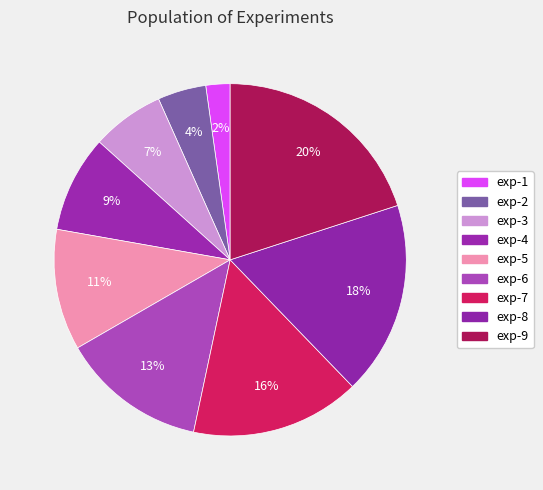

How many slices are in this pie chart?

9